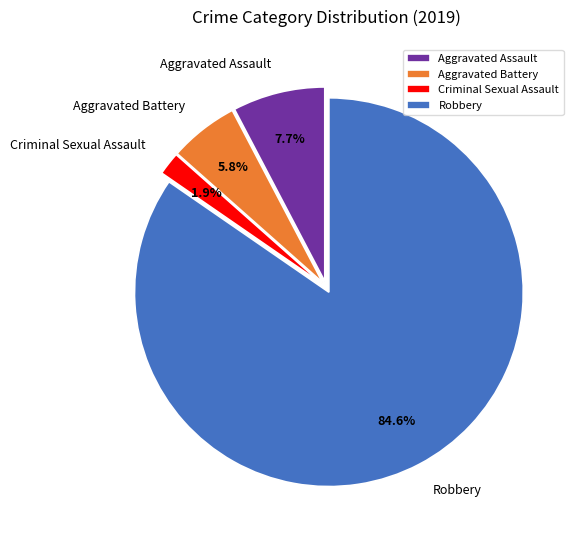

What portion of the pie excludes Aggravated Battery?

94.2%